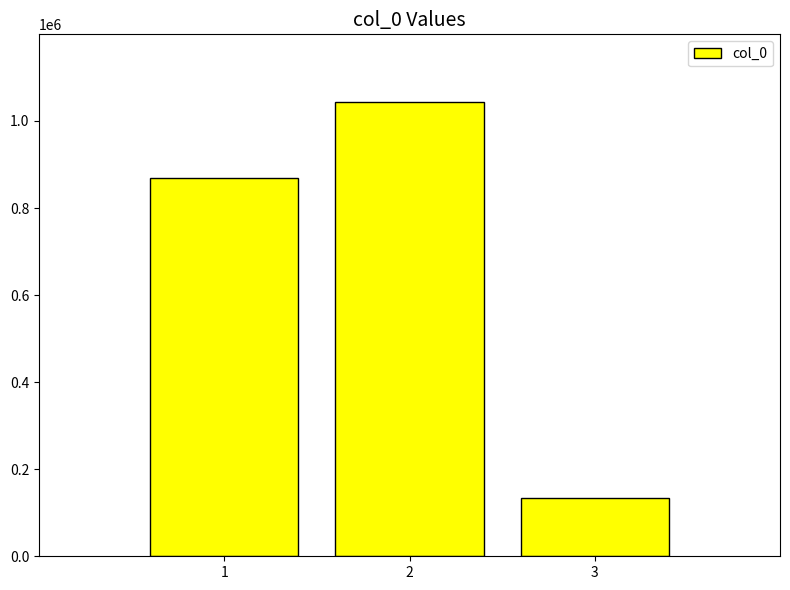

Which category has the lowest value across all series?

3